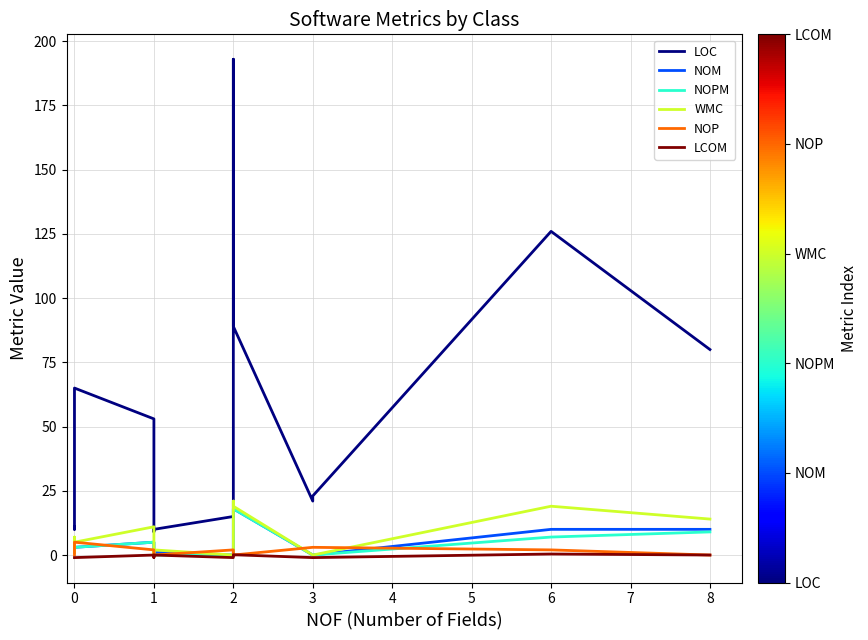

What is the difference between the second highest and minimum values in the NOPM series?

12.0